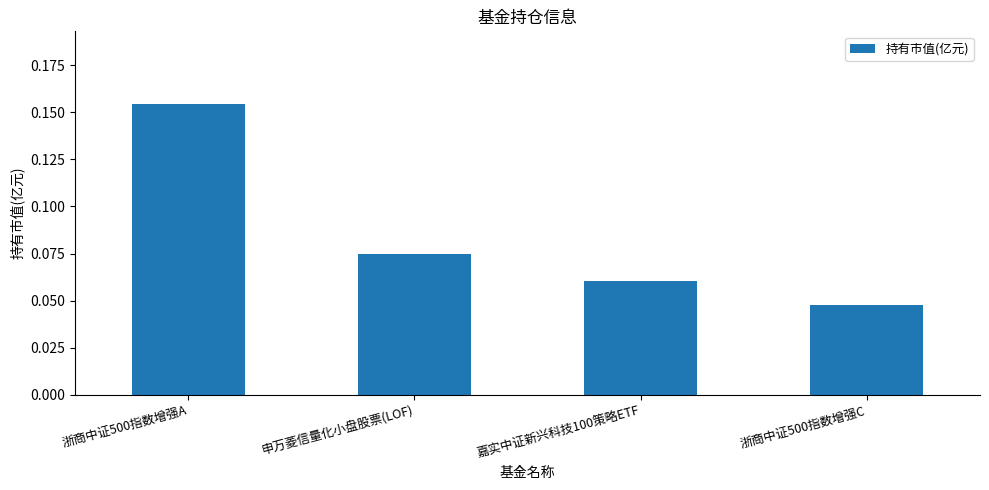

Is it true that the value at 浙商中证500指数增强A is 0.3?

False